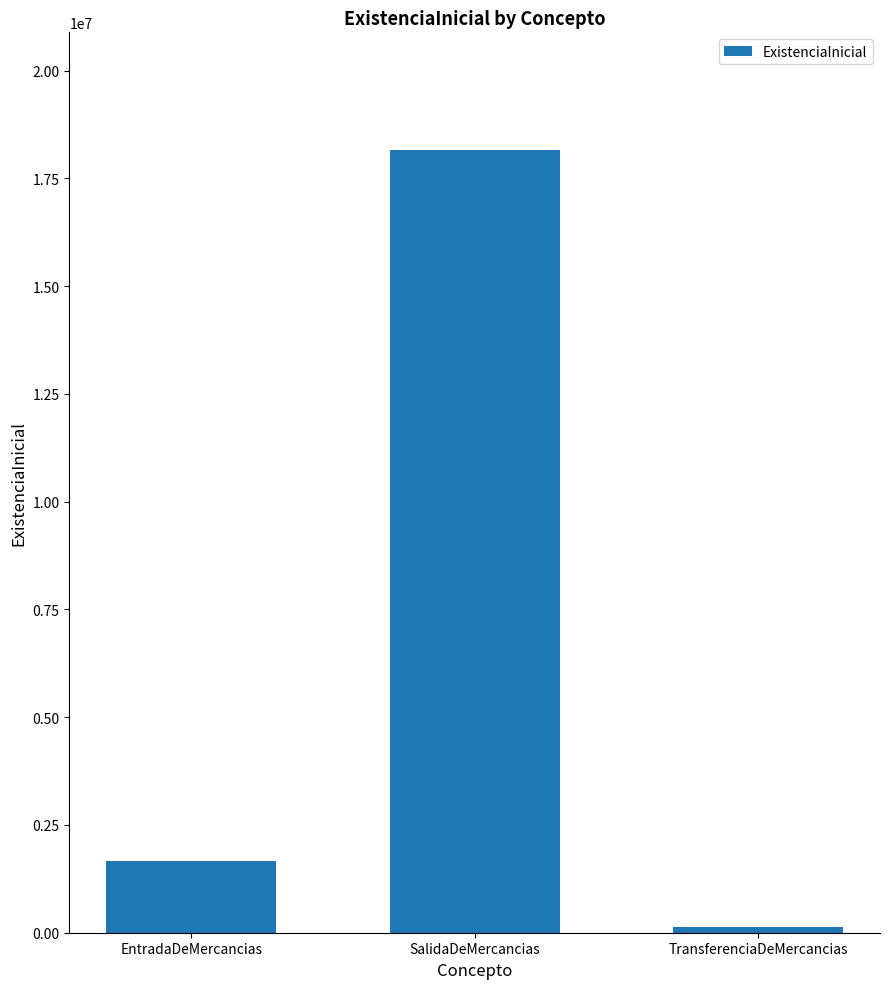

How many data points does each series have?

3